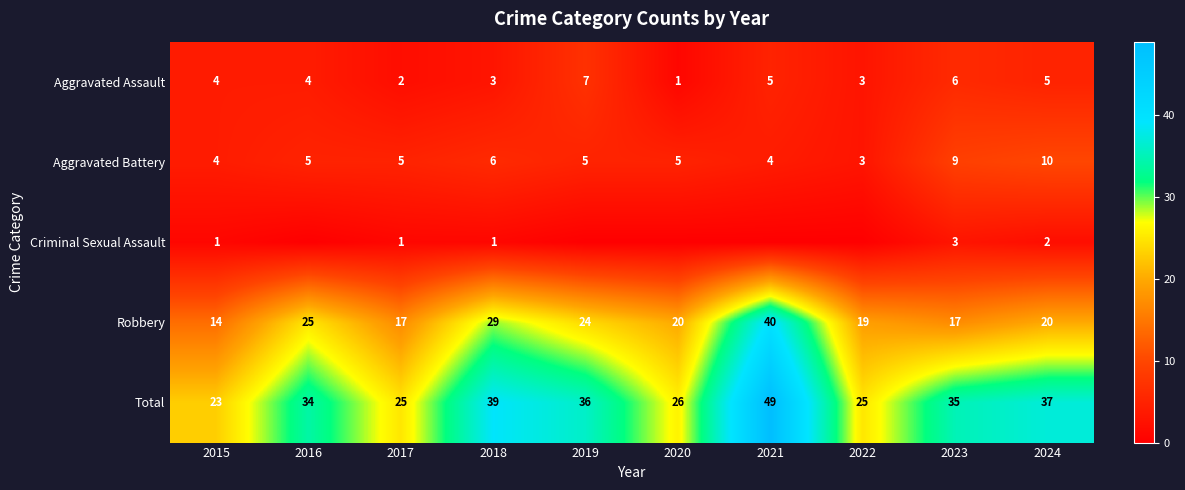

Between 2015 and 2021, which is larger?

2021